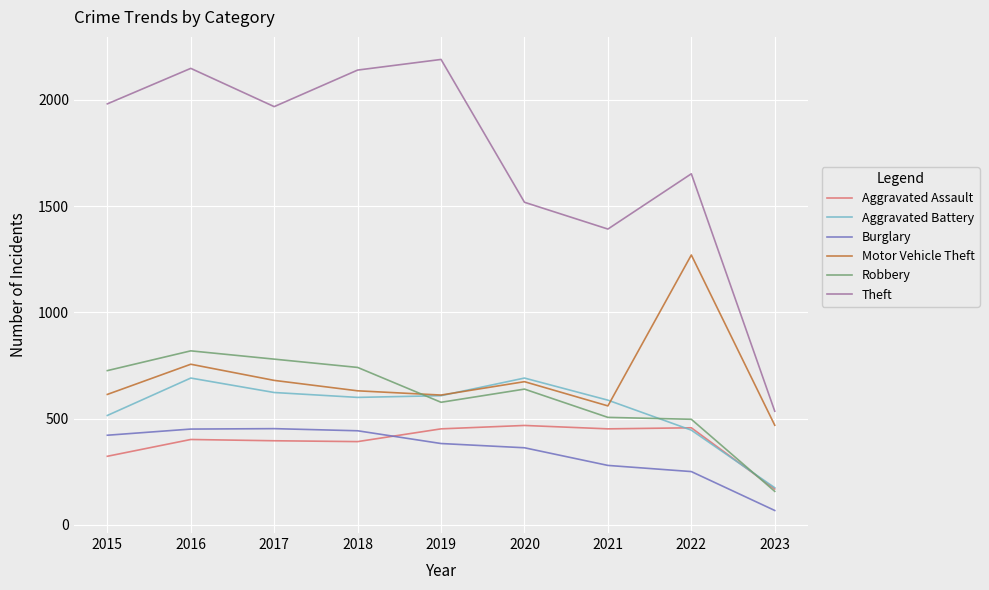

What is the sum of the Theft values at 2015 and 2019?

4171